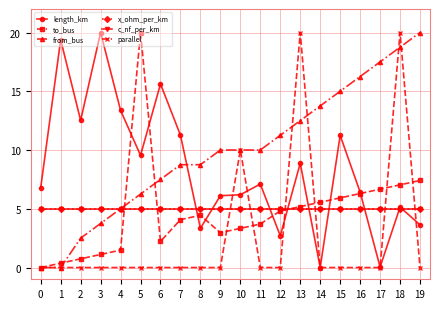

How many intersections are there between c_nf_per_km and parallel?

6